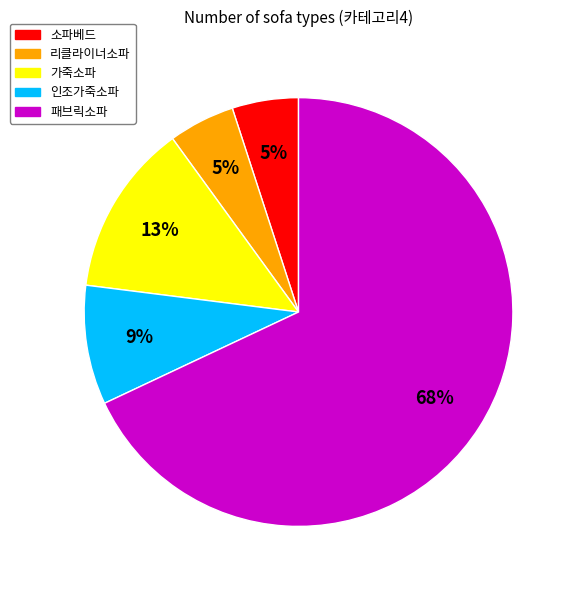

Which has a higher value, 소파베드 or 가죽소파?

가죽소파